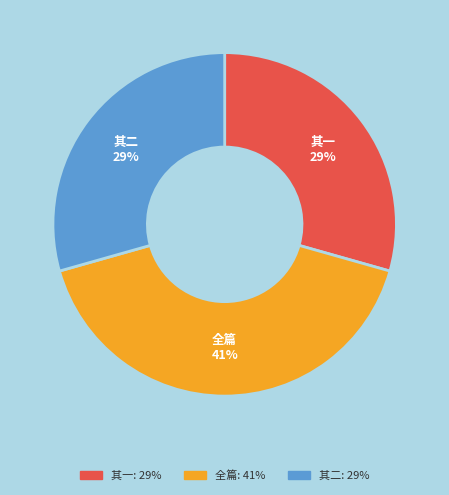

To the nearest percent, what is the average slice percentage?

33%